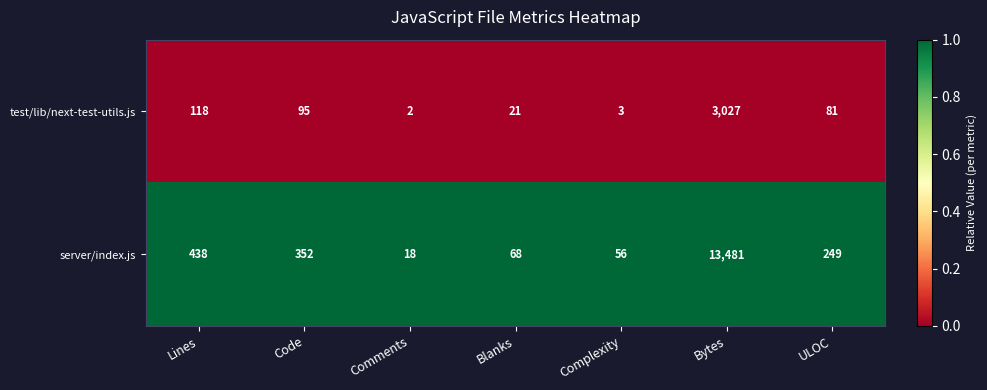

What is the total value across all series at Bytes?

16508